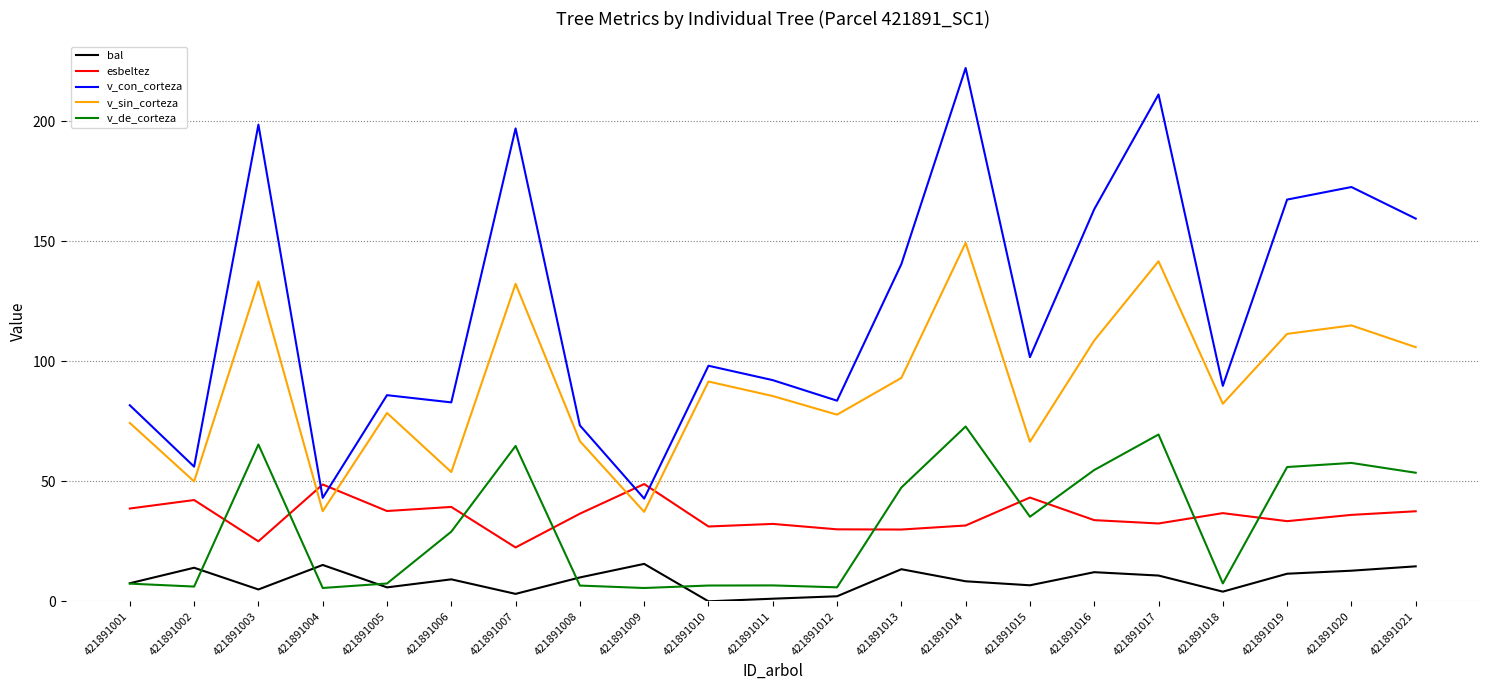

The value of v_con_corteza at 421891018 is 89.8. True or false?

True